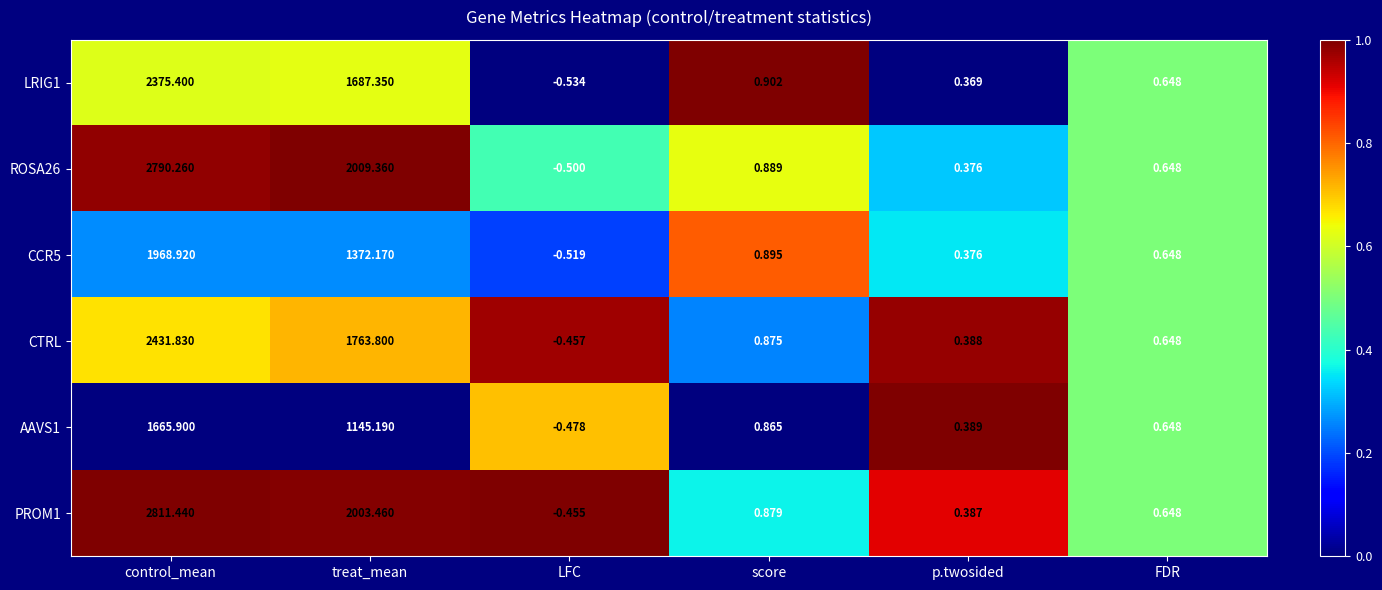

What is the difference between the highest and lowest values at p.twosided?

0.0